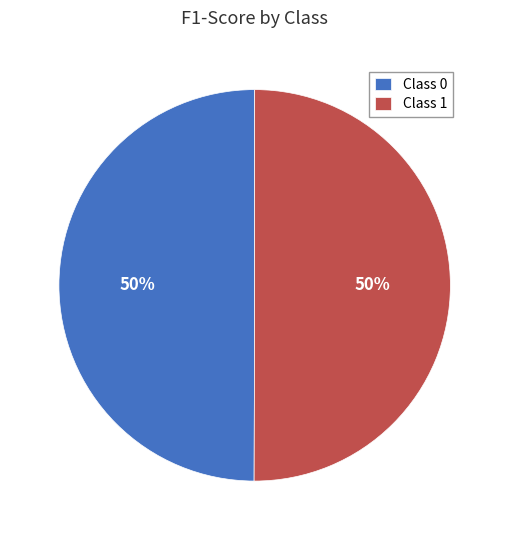

Combined, do Class 1 and Class 0 account for over 50%?

Yes